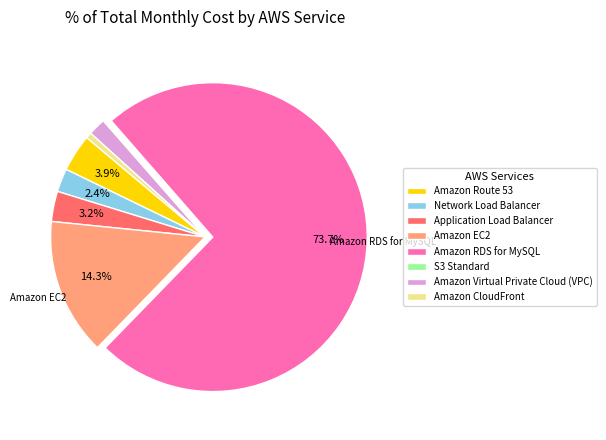

Between Network Load Balancer and Amazon RDS for MySQL, which is larger?

Amazon RDS for MySQL